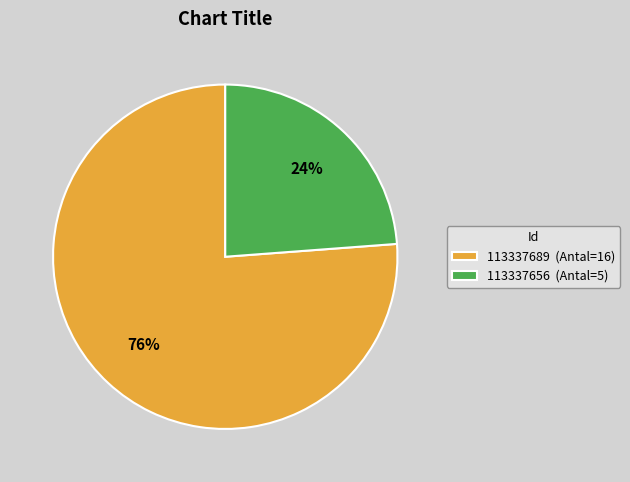

The 113337689 slice represents 76% of the pie. True or false?

True